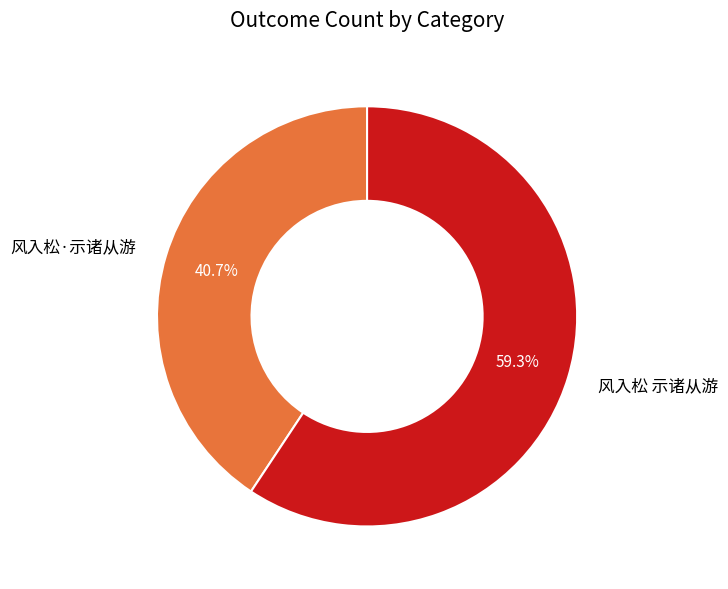

Which slice represents more than half of the pie?

风入松 示诸从游